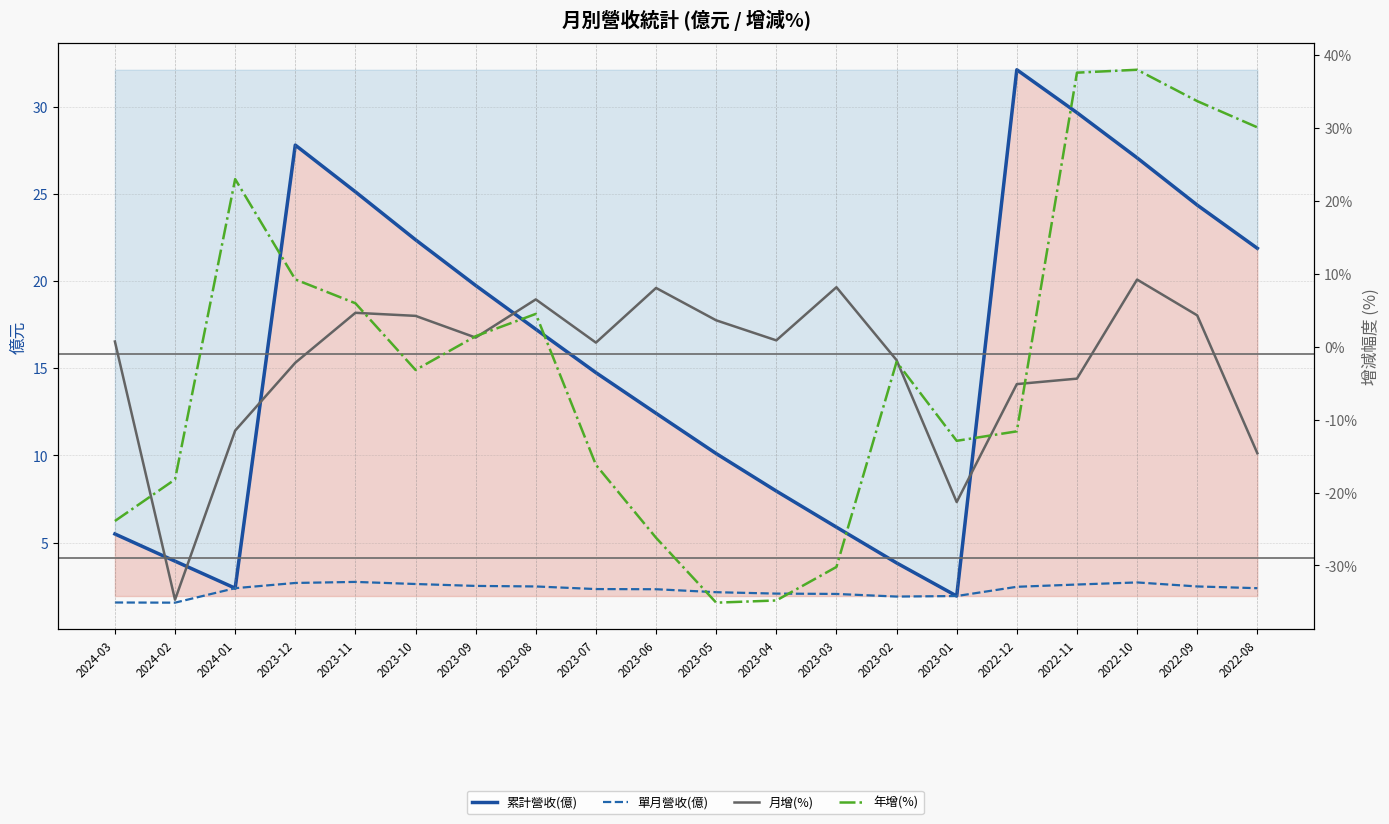

After their last crossing, which series has the higher values: 年增(%) or 單月營收(億)?

年增(%)